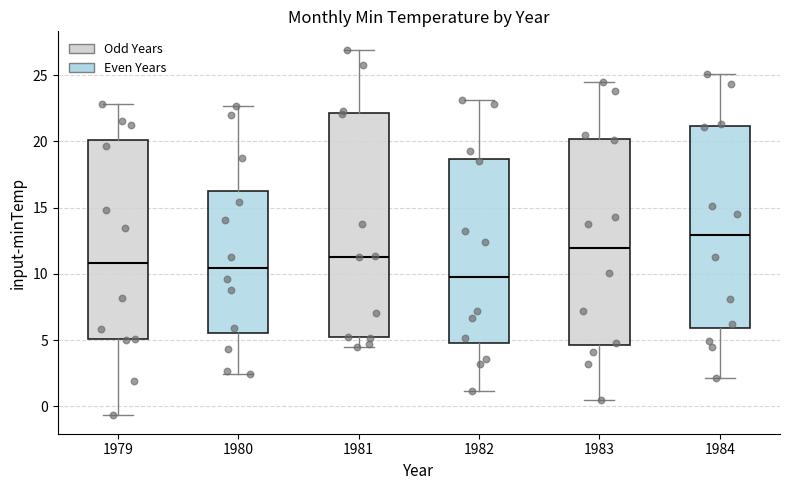

Reading left to right, read every box against the y-axis: the position of its median line, the range the box covers, and the ends of its whiskers. The values are not printed on the chart, so give them approximately, as read against the axis.

1979: median 11.0, box 5.0 to 20.0, whiskers -0.5 to 23.0
1980: median 10.5, box 5.5 to 16.5, whiskers 2.5 to 22.5
1981: median 11.5, box 5.0 to 22.0, whiskers 4.5 to 27.0
1982: median 10.0, box 5.0 to 18.5, whiskers 1.0 to 23.0
1983: median 12.0, box 4.5 to 20.0, whiskers 0.5 to 24.5
1984: median 13.0, box 6.0 to 21.0, whiskers 2.0 to 25.0